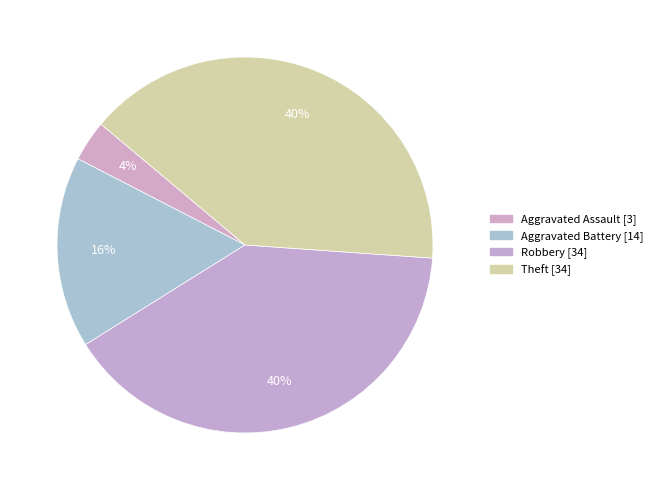

What is the largest slice in the pie chart?

Robbery